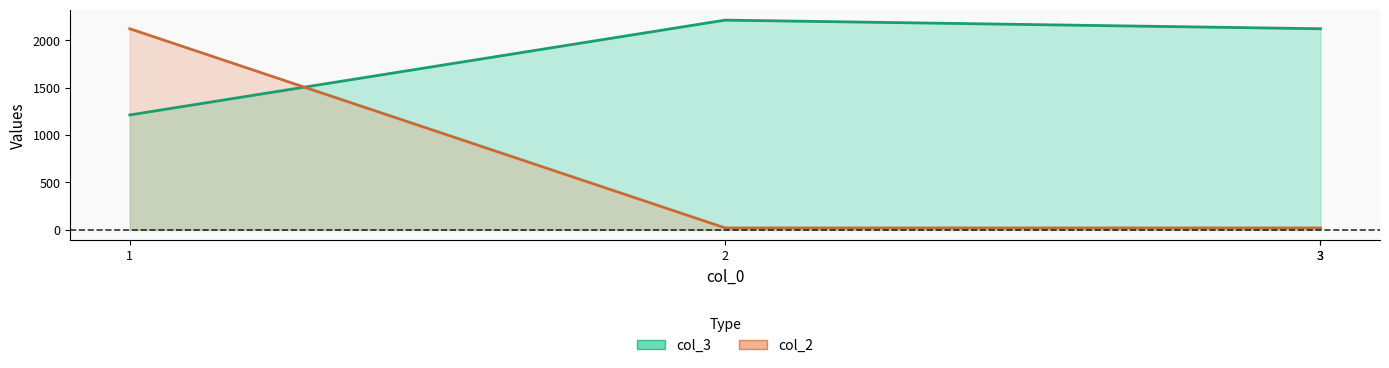

How many lines are shown in the chart?

2